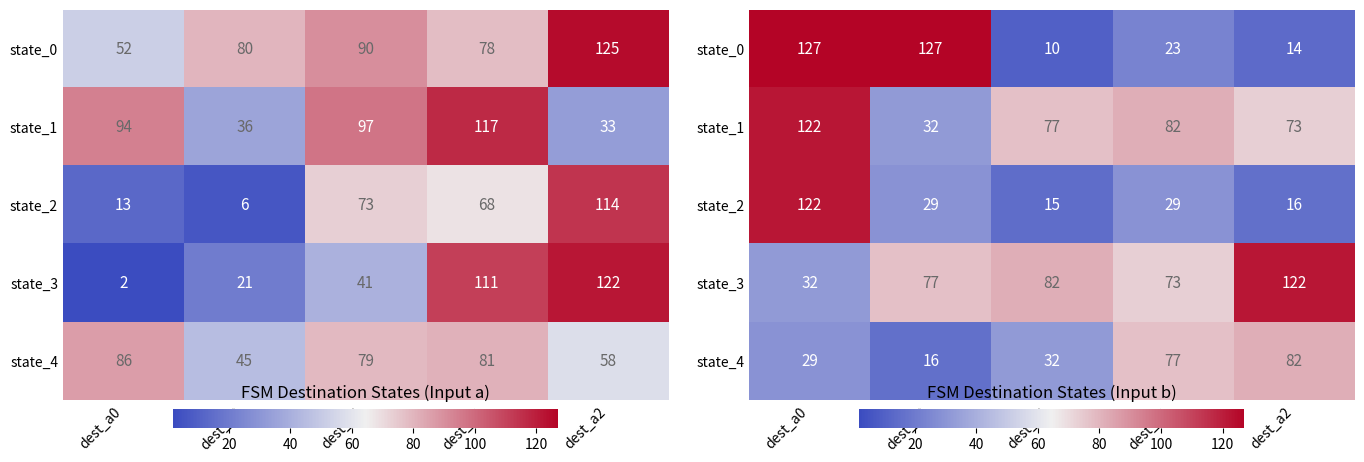

Is the value of state_3 at dest_a1 greater than the value of state_2 at dest_b0?

Yes